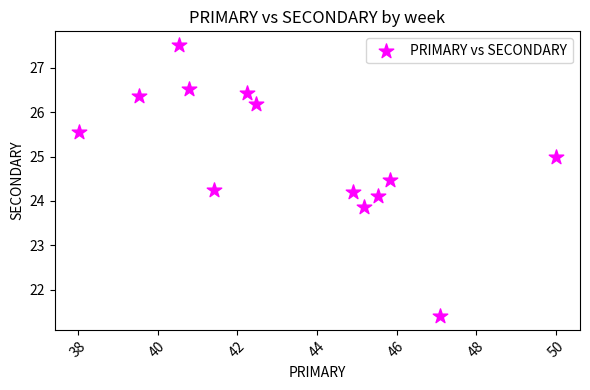

What is the range of Y values (max minus min)?

6.1